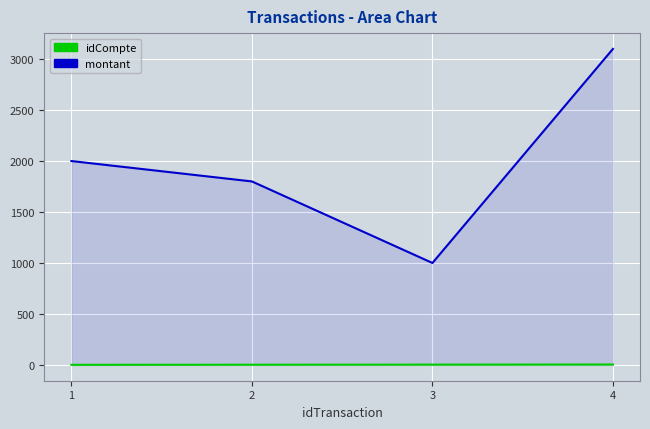

At which category does the chart reach its peak across all series?

4